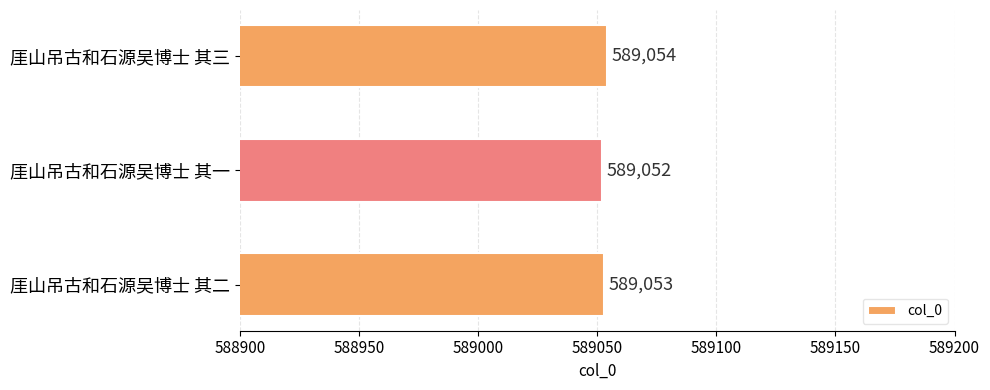

Which has a higher value, 厓山吊古和石源吴博士 其一 or 厓山吊古和石源吴博士 其二?

厓山吊古和石源吴博士 其二